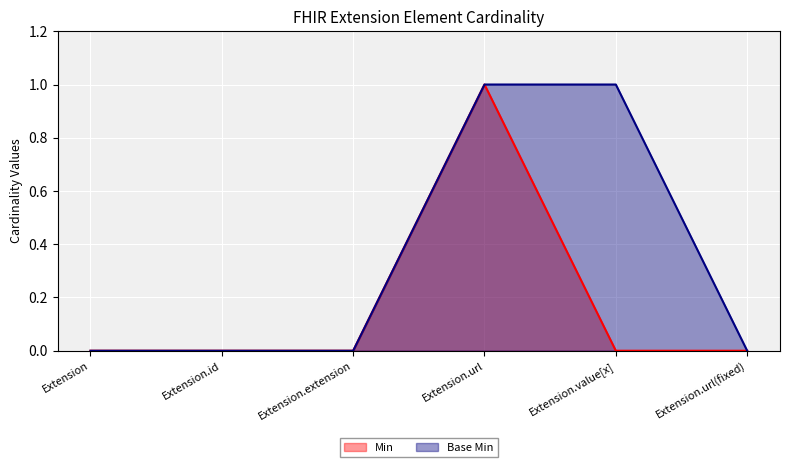

How many data points in Base Min are above 0?

2